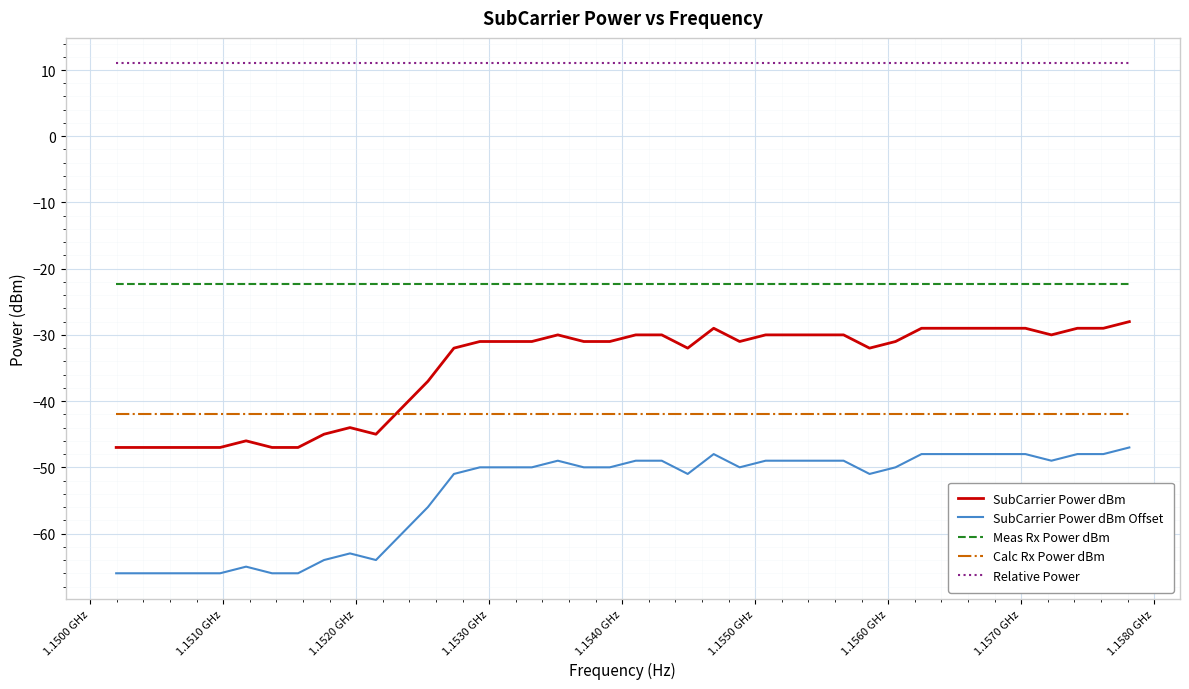

What is the minimum value shown in the chart?

-66.0